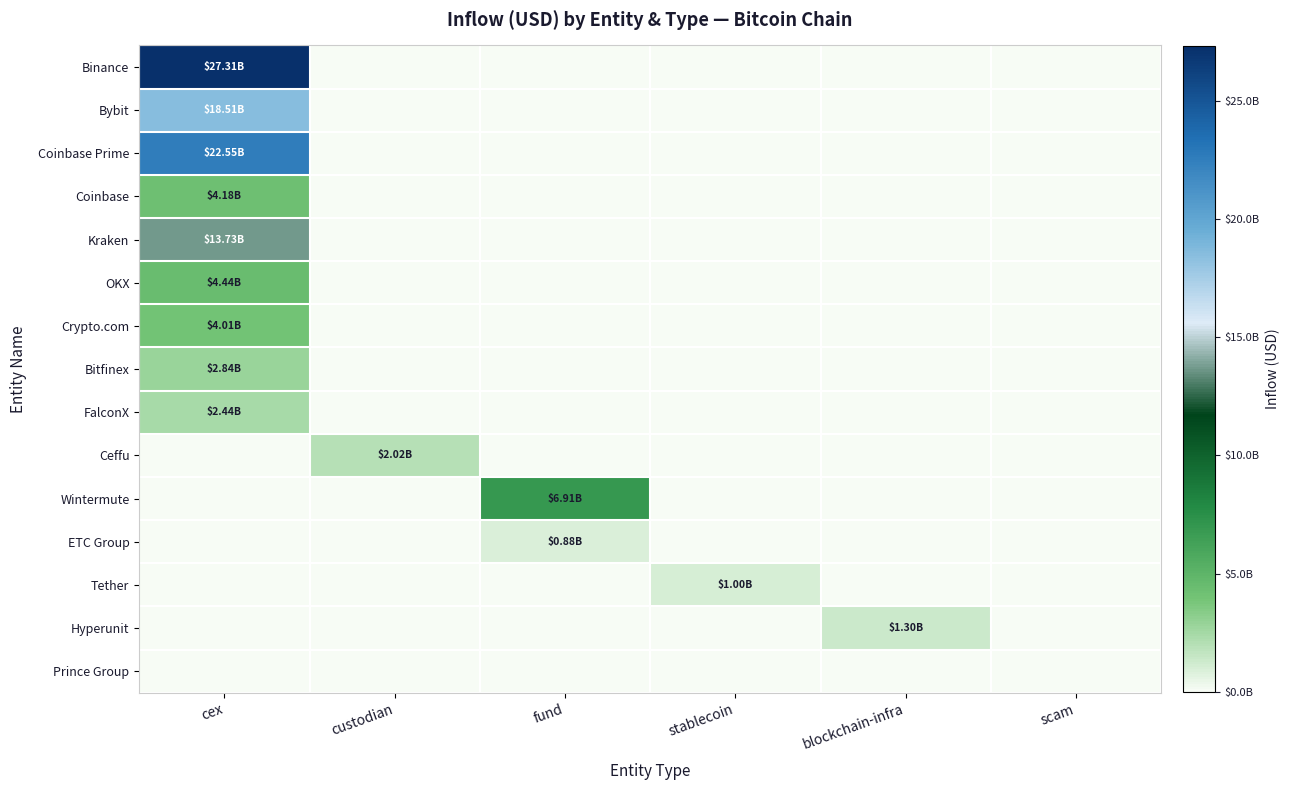

Which series has the largest total across all categories?

Binance